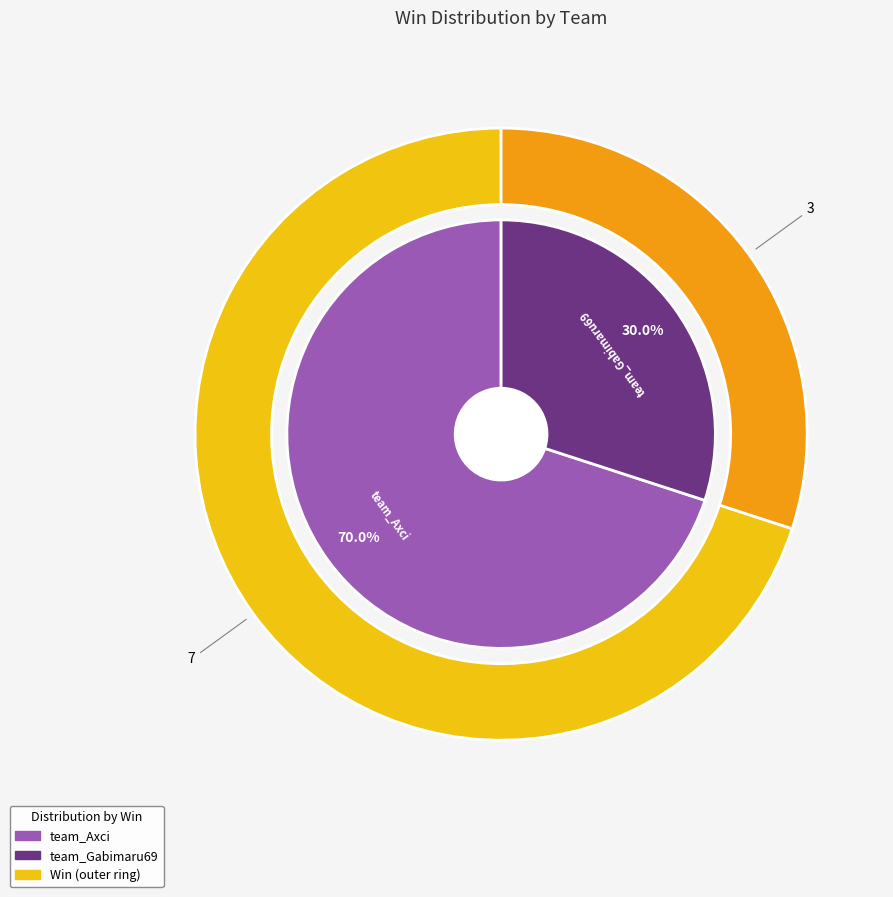

Does team_Axci represent more than half of the total?

Yes